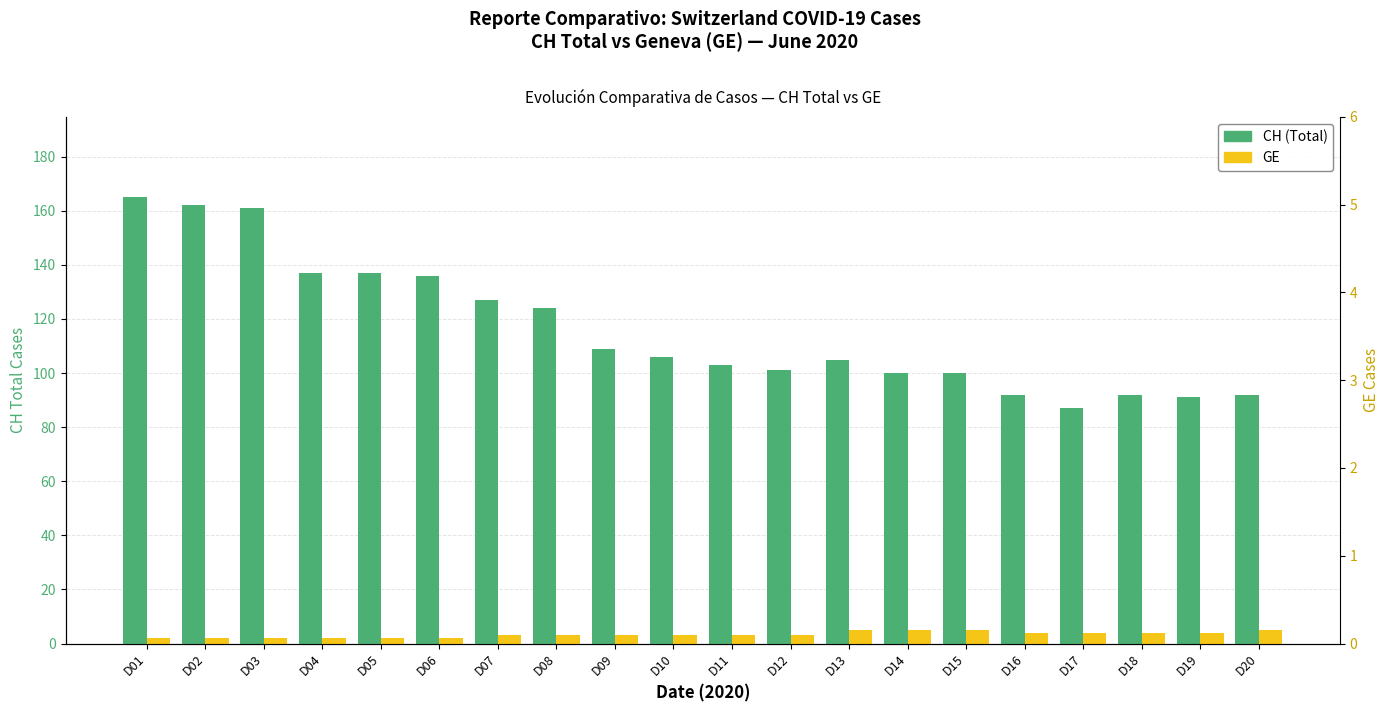

Is the value of GE at D03 greater than the value of CH (Total) at D09?

No